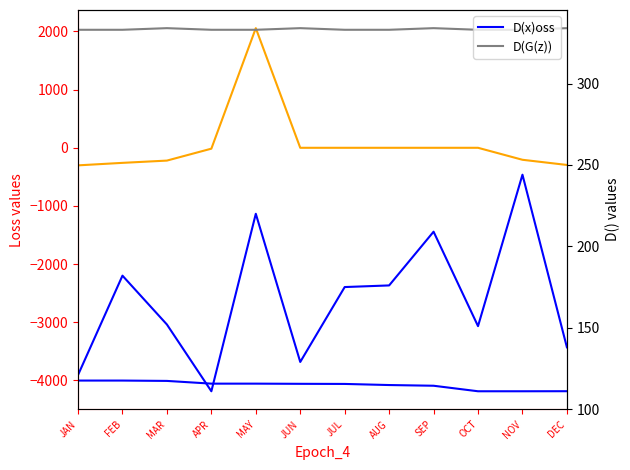

What is the greatest value displayed?

2057